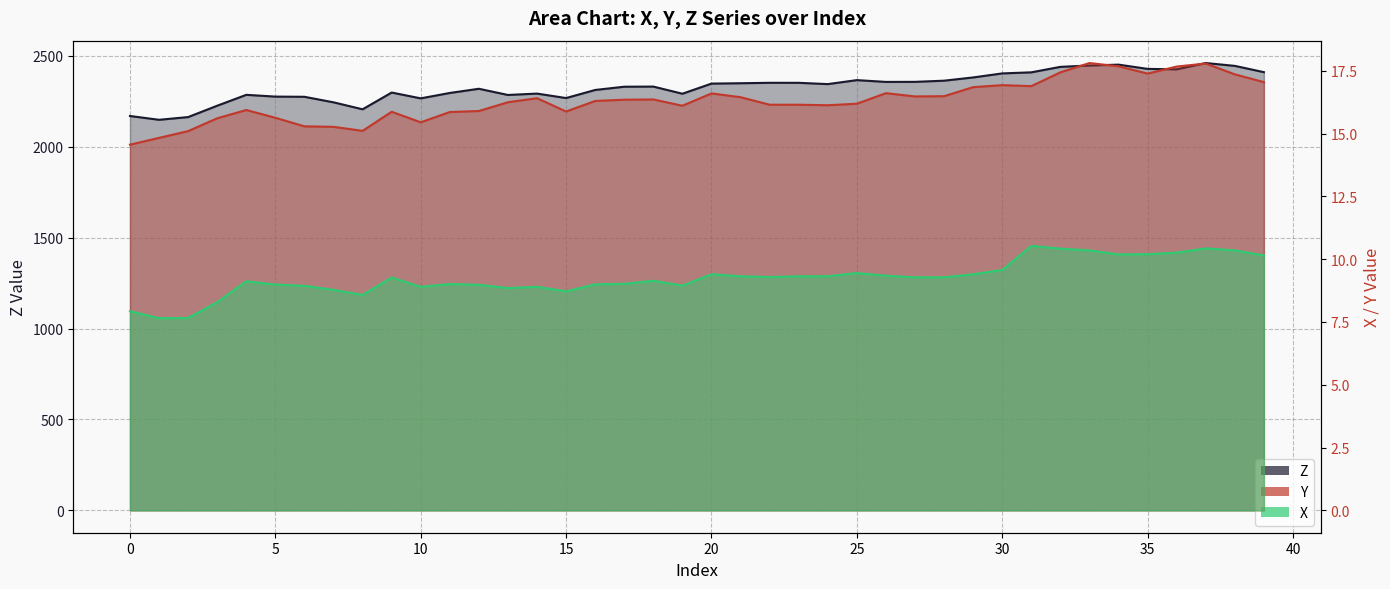

What is the maximum value for Z?

2460.7